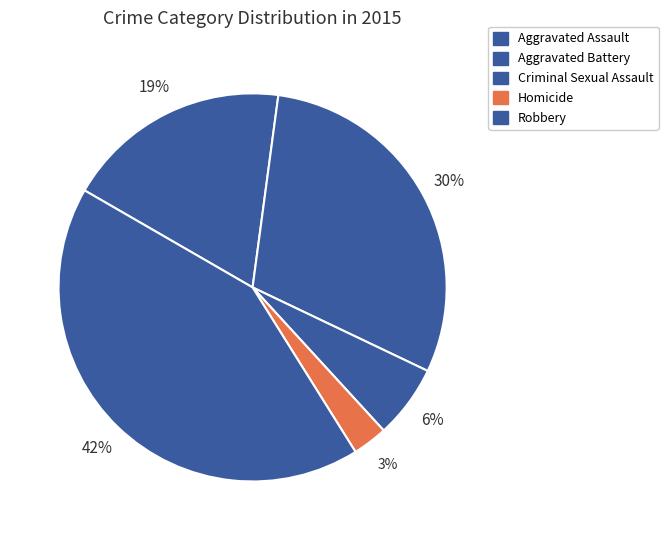

Rank the categories by value from lowest to highest.

Homicide, Criminal Sexual Assault, Aggravated Assault, Aggravated Battery, Robbery